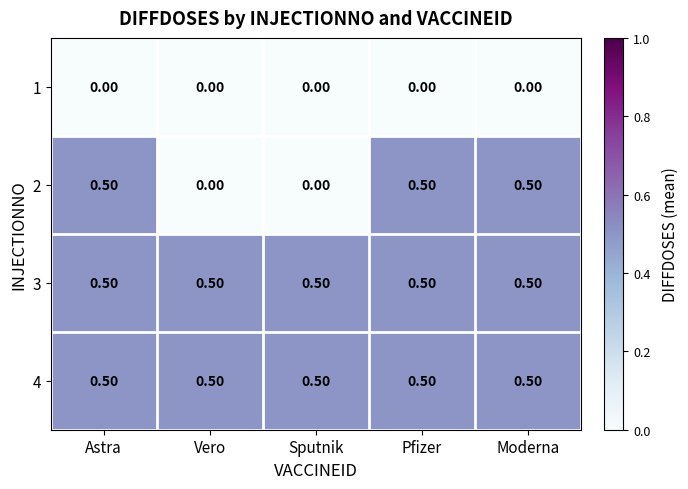

How many distinct data groups are displayed?

4